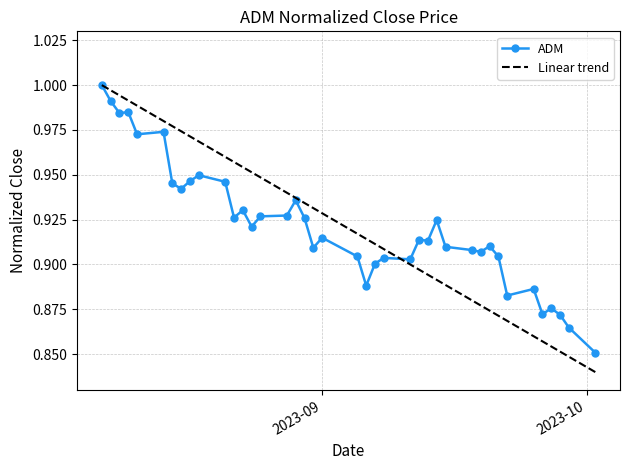

Which series has the widest spread of values?

Linear trend